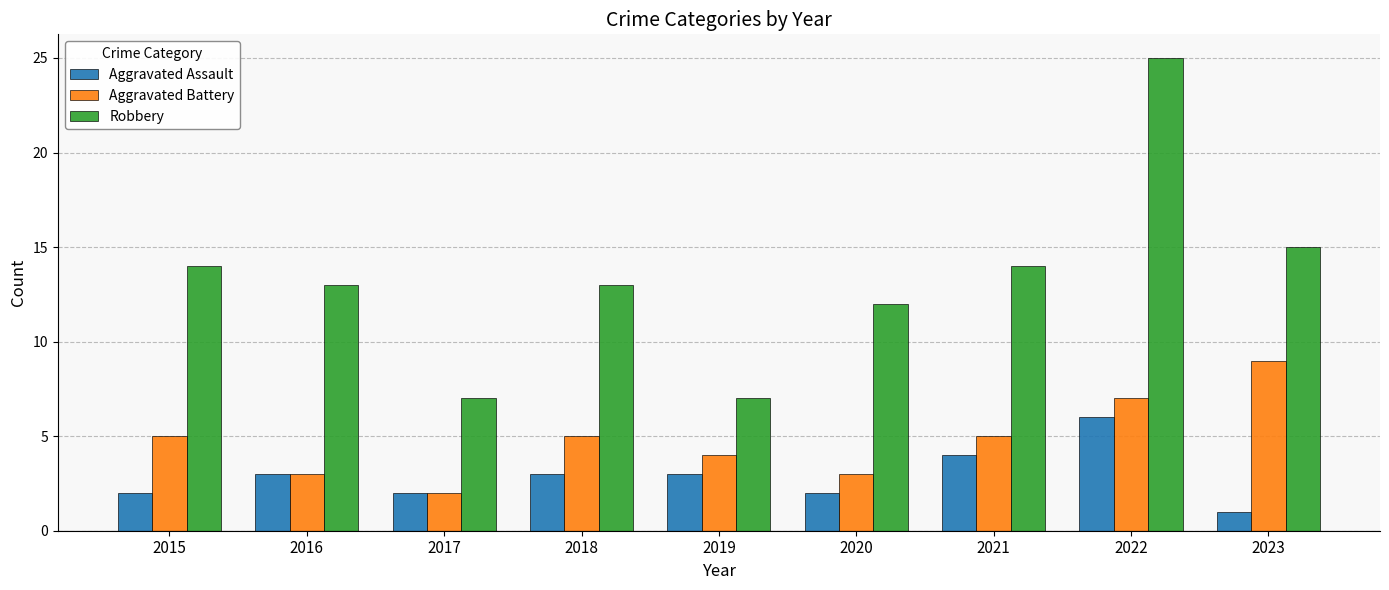

The value of Robbery at 2022 is 25. True or false?

True